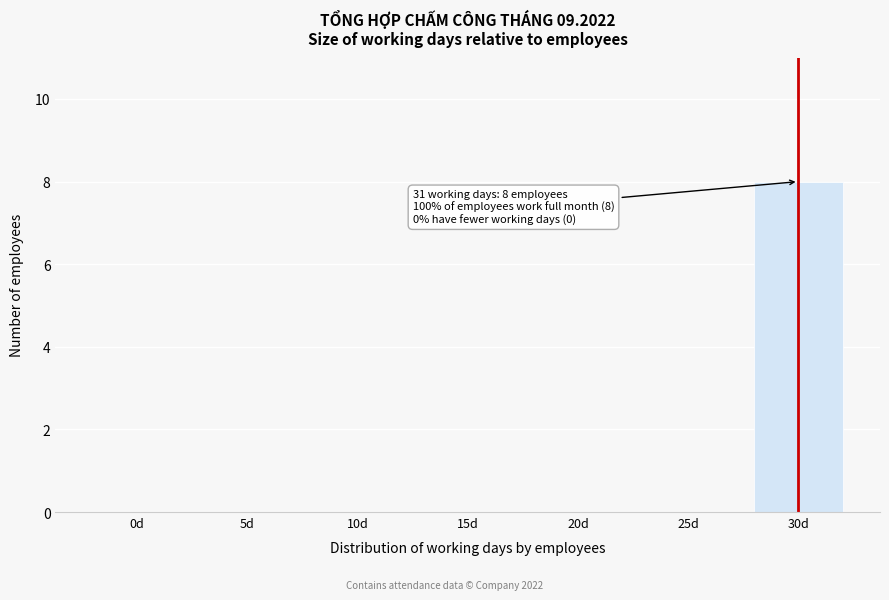

Reading right to left, list all the values displayed in this chart.

30d=8	25d=0	20d=0	15d=0	10d=0	5d=0	0d=0